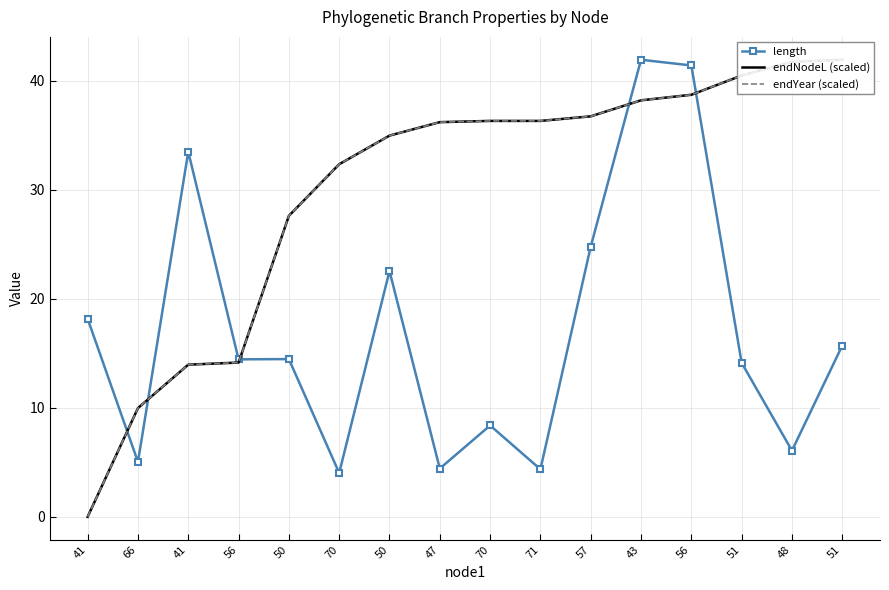

Which series changed the most between 50 and 70?

length